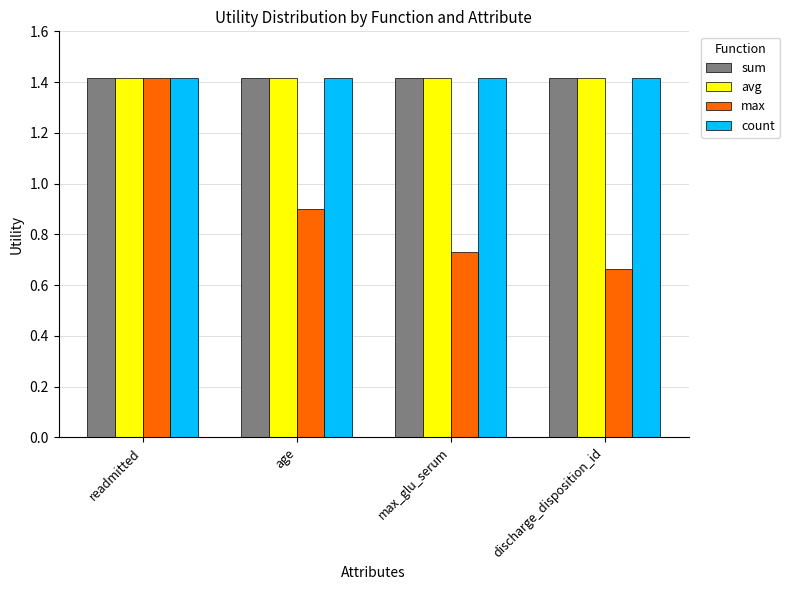

What is the sum of all avg values?

5.7